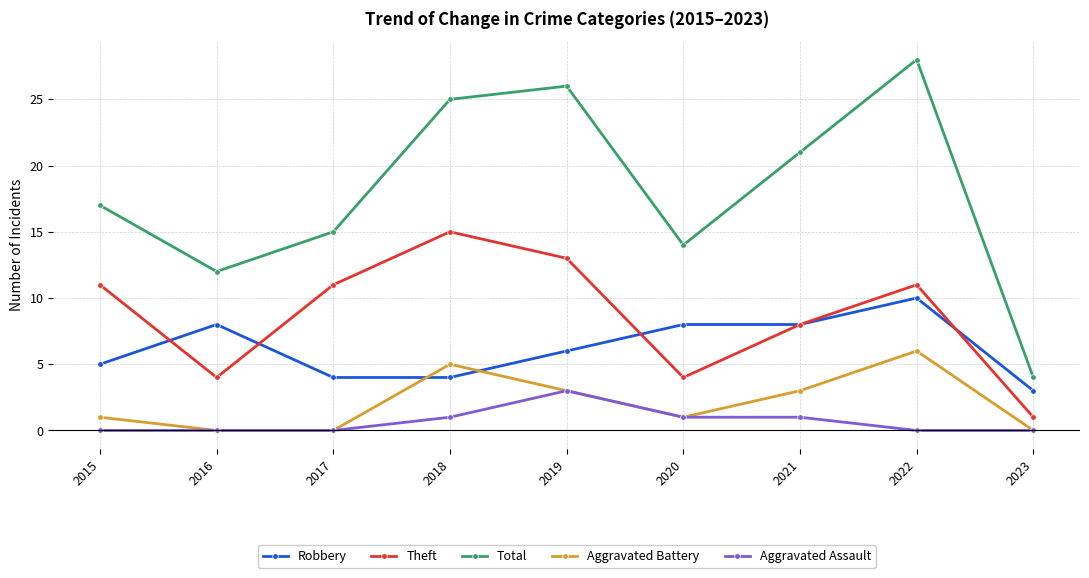

True or false: Aggravated Assault has more than 2 interior local peaks.

False